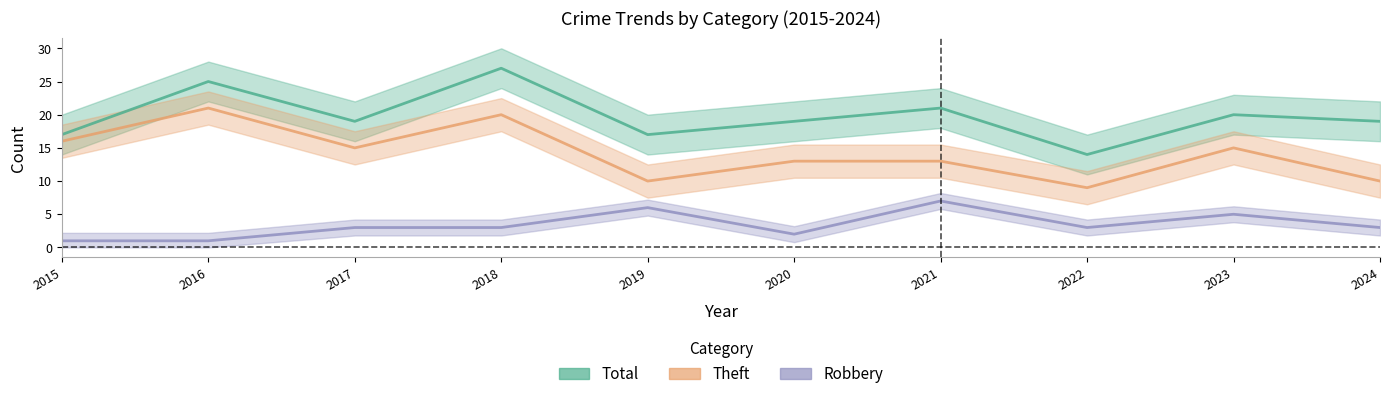

What is the minimum value for Robbery?

1